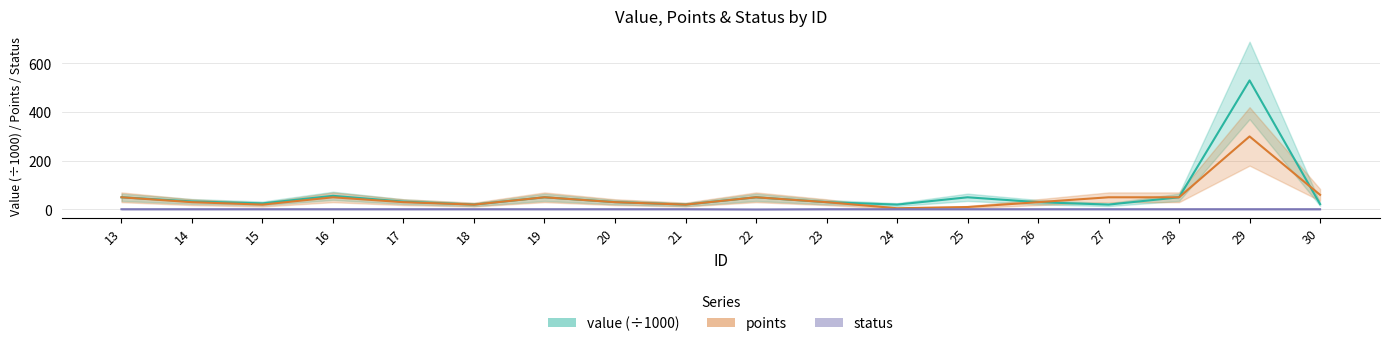

Between 19 and 21, which series saw the biggest shift?

value (÷1000)